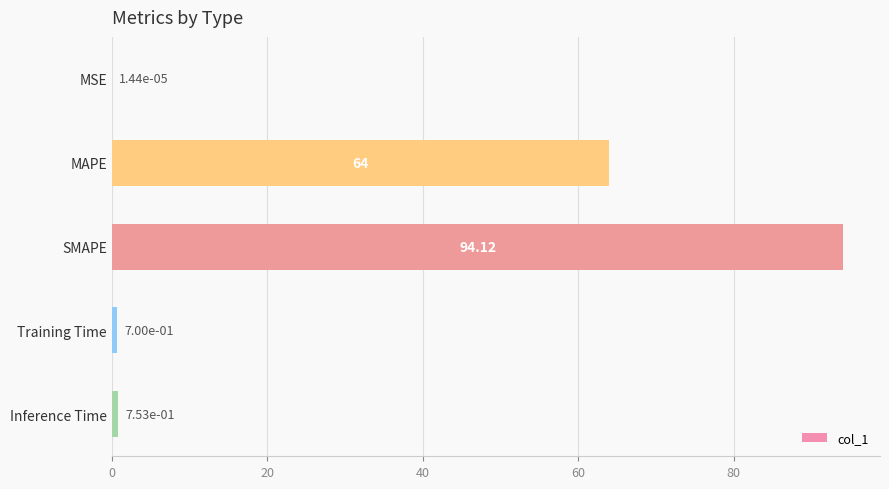

What is the average value?

31.9